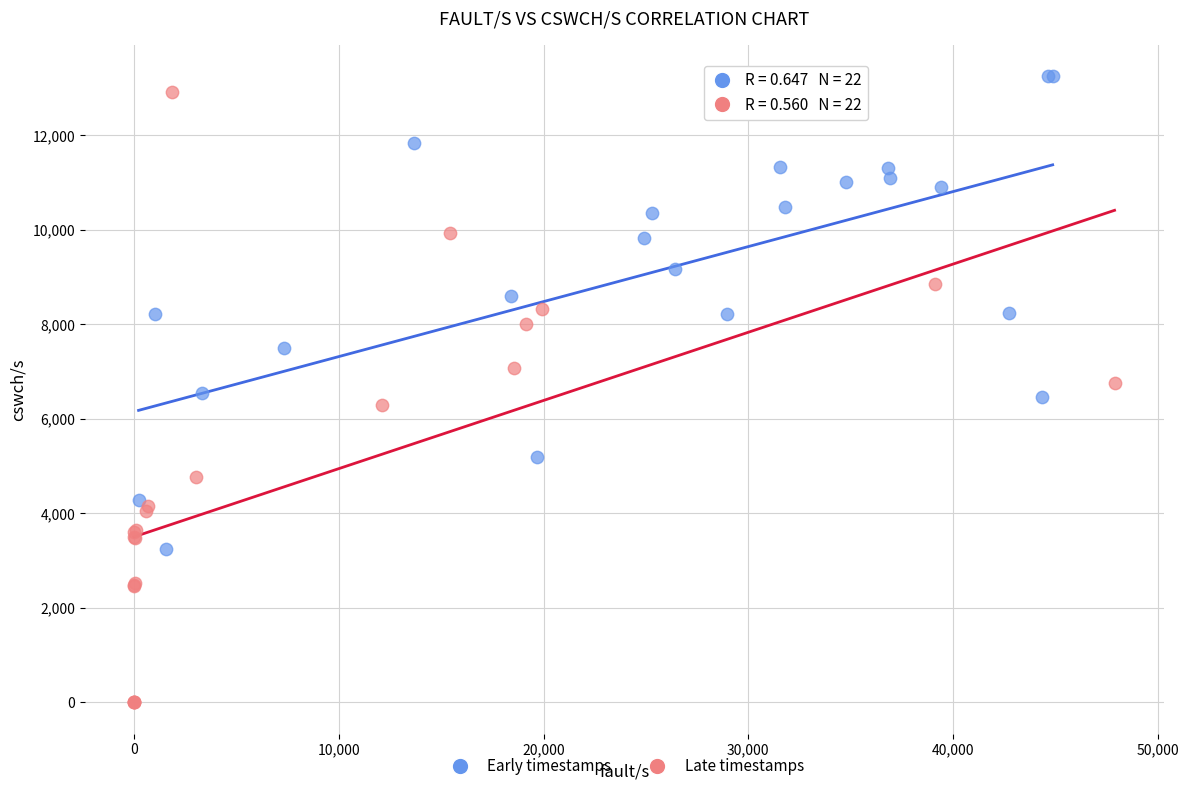

What are all the series names shown in the legend?

Early timestamps, Late timestamps